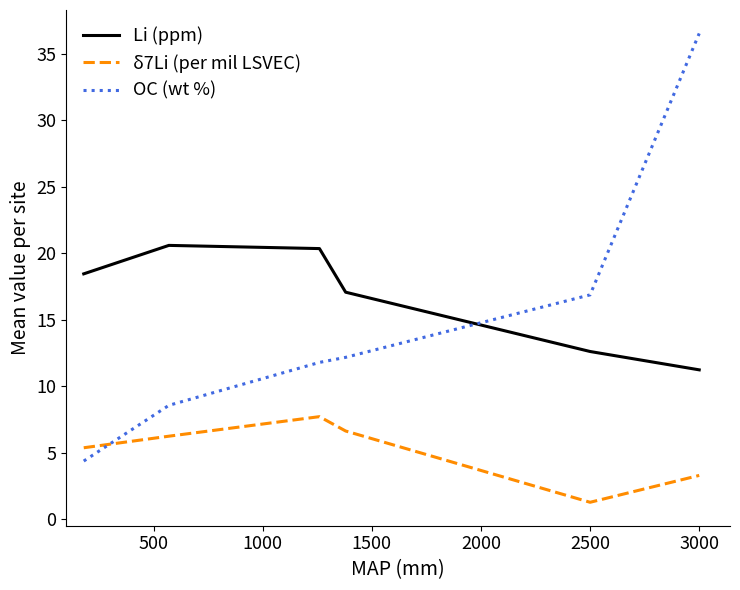

Is this an area chart (filled region under the line)?

No